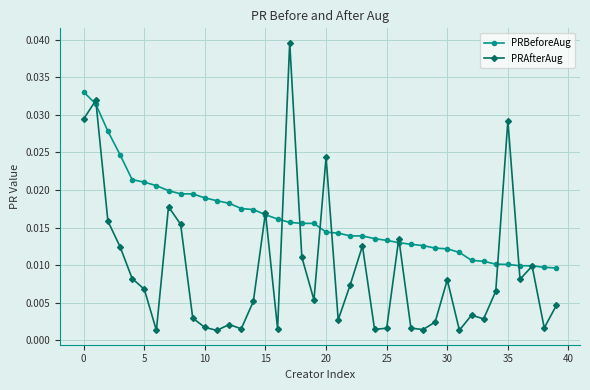

Is this an area chart (filled region under the line)?

No